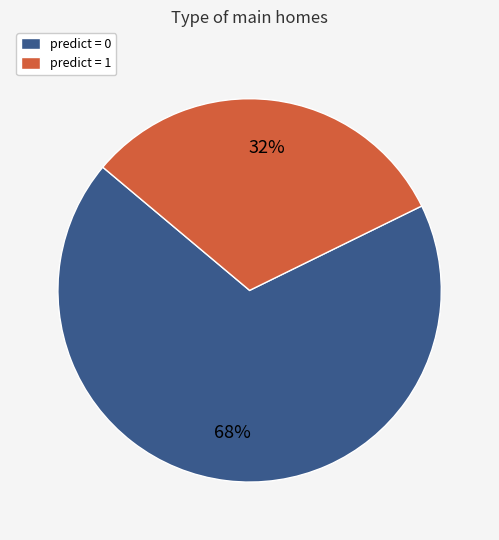

True or false: predict = 0 accounts for 68% of the total.

True